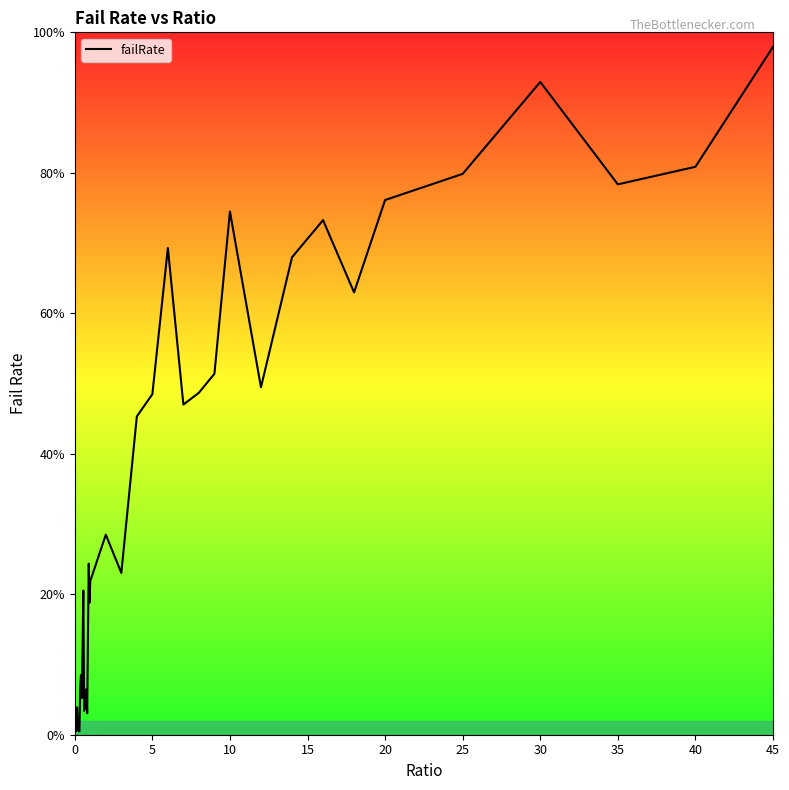

Is this an area chart (filled region under the line)?

Yes